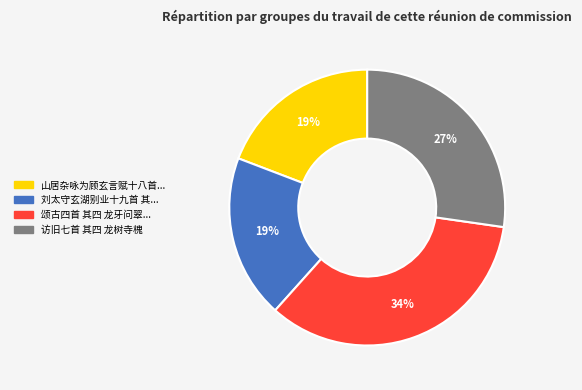

To the nearest percent, what is the difference between the largest and smallest slice percentages?

15%